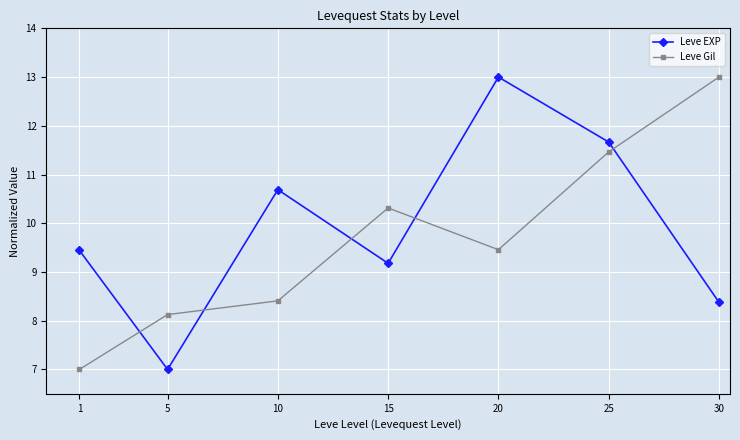

What is the sum of the Leve EXP values at 1 and 10?

20.1